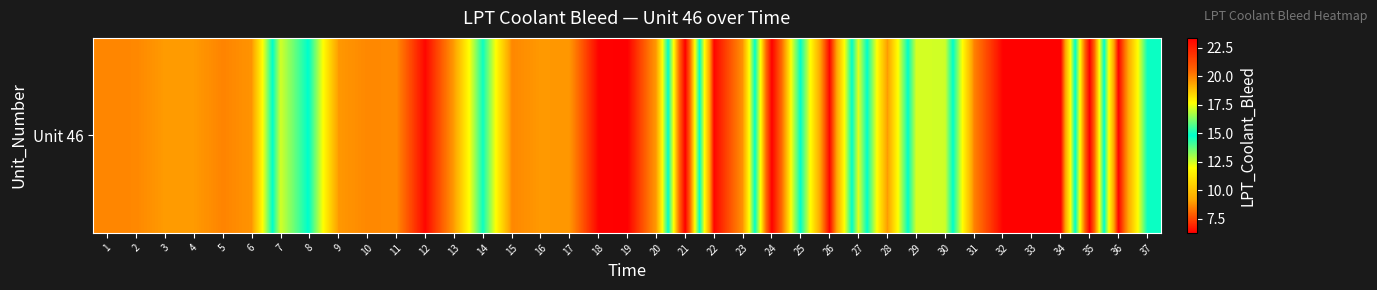

List the labels in order of value, smallest first.

19, 34, 32, 33, 18, 36, 26, 22, 12, 31, 5, 1, 15, 2, 10, 11, 23, 6, 17, 9, 16, 20, 28, 4, 3, 13, 8, 14, 37, 25, 30, 7, 29, 27, 35, 24, 21